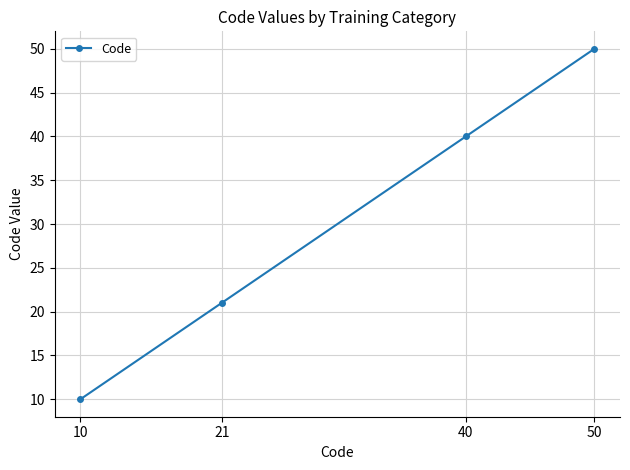

Does the chart display data point markers on the line(s)?

Yes